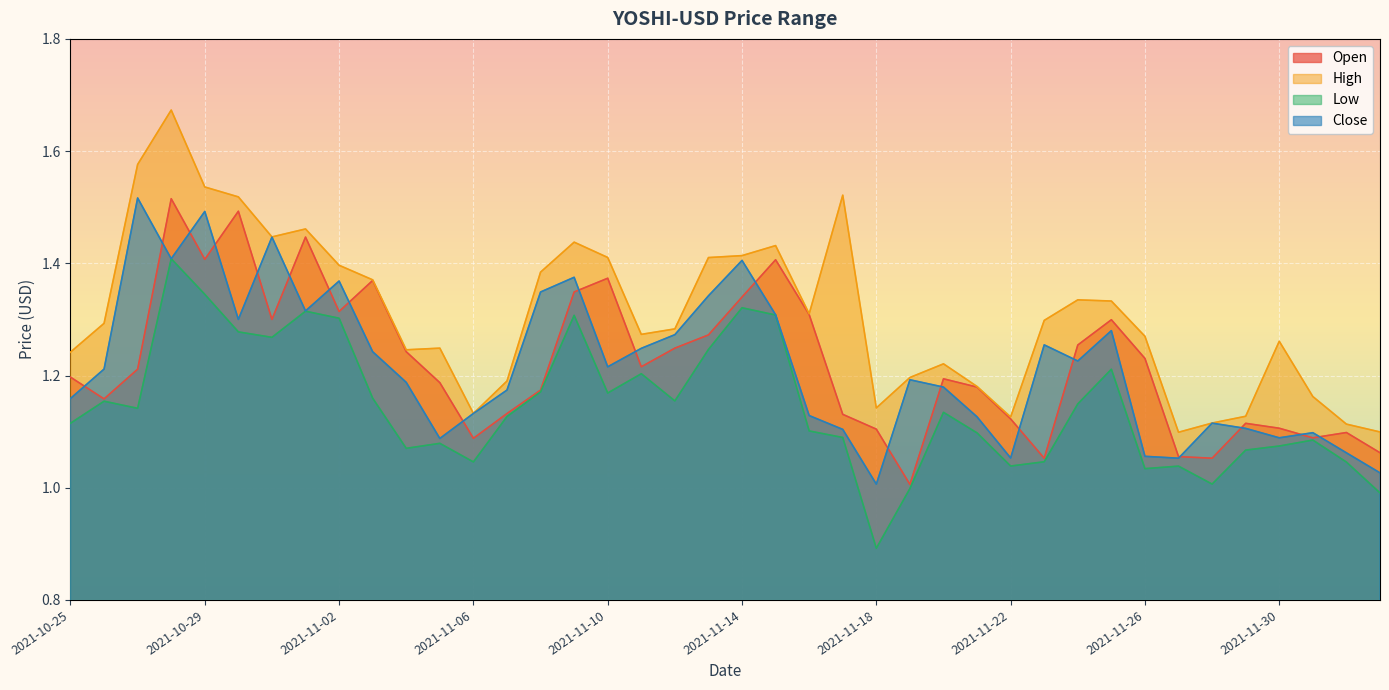

Reading left to right, list all the values displayed in this chart.

Open: 1.2	1.2	1.2	1.5	1.4	1.5	1.3	1.4	1.3	1.4	1.2	1.2	1.1	1.1	1.2	1.3	1.4	1.2	1.2	1.3	1.3	1.4	1.3	1.1	1.1	1.0	1.2	1.2	1.1	1.1	1.3	1.3	1.2	1.1	1.1	1.1	1.1	1.1	1.1	1.1
High: 1.2	1.3	1.6	1.7	1.5	1.5	1.4	1.5	1.4	1.4	1.2	1.2	1.1	1.2	1.4	1.4	1.4	1.3	1.3	1.4	1.4	1.4	1.3	1.5	1.1	1.2	1.2	1.2	1.1	1.3	1.3	1.3	1.3	1.1	1.1	1.1	1.3	1.2	1.1	1.1
Low: 1.1	1.2	1.1	1.4	1.3	1.3	1.3	1.3	1.3	1.2	1.1	1.1	1.0	1.1	1.2	1.3	1.2	1.2	1.2	1.2	1.3	1.3	1.1	1.1	0.9	1.0	1.1	1.1	1.0	1.0	1.1	1.2	1.0	1.0	1.0	1.1	1.1	1.1	1.0	1.0
Close: 1.2	1.2	1.5	1.4	1.5	1.3	1.4	1.3	1.4	1.2	1.2	1.1	1.1	1.2	1.3	1.4	1.2	1.2	1.3	1.3	1.4	1.3	1.1	1.1	1.0	1.2	1.2	1.1	1.1	1.3	1.2	1.3	1.1	1.1	1.1	1.1	1.1	1.1	1.1	1.0